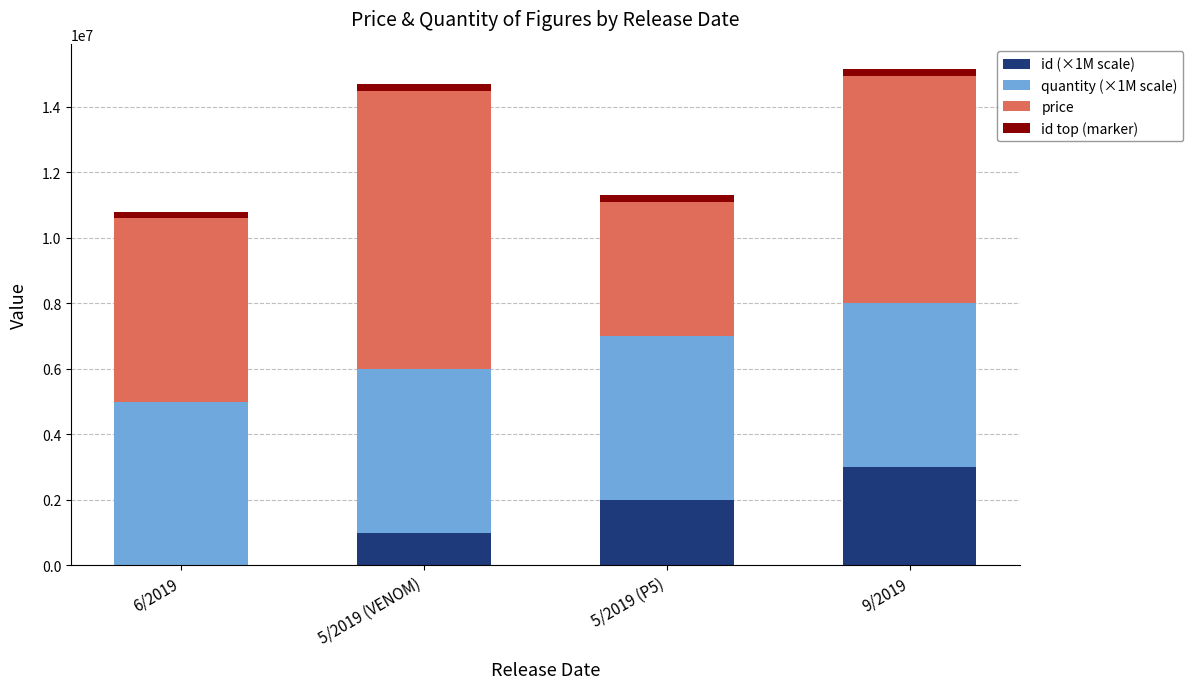

At which label is id (×1M scale) closest to 1500000?

5/2019 (VENOM)